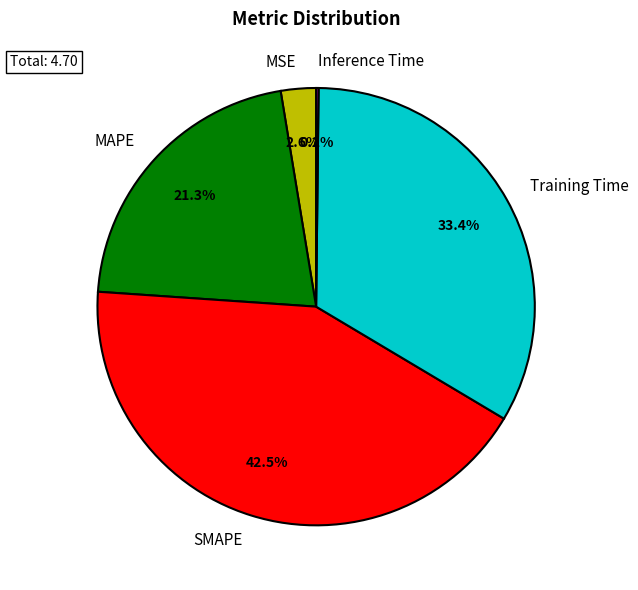

True or false: MAPE accounts for 10% of the total.

False